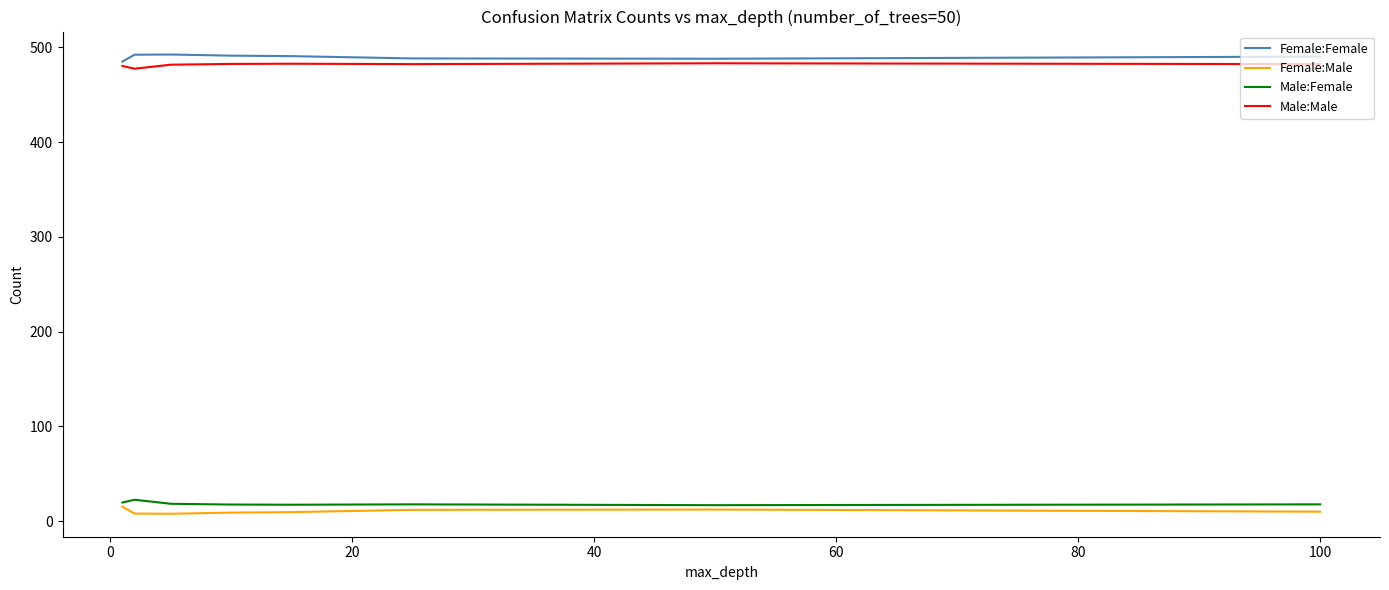

What is the greatest value displayed?

492.5